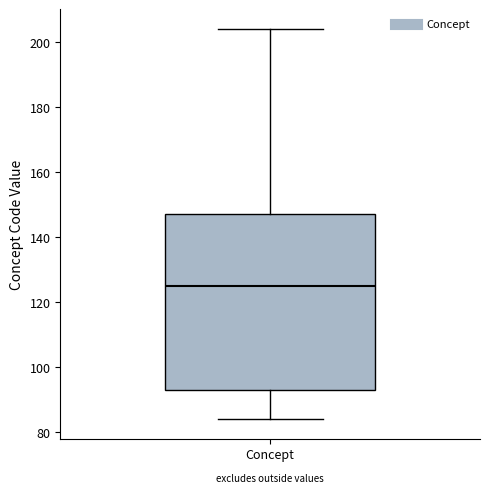

Read this box plot against the y-axis: the position of the median line, the range covered by the box, and the ends of both whiskers. The values are not printed on the chart, so give them approximately, as read against the axis.

median 126, box 94 to 148, whiskers 84 to 204